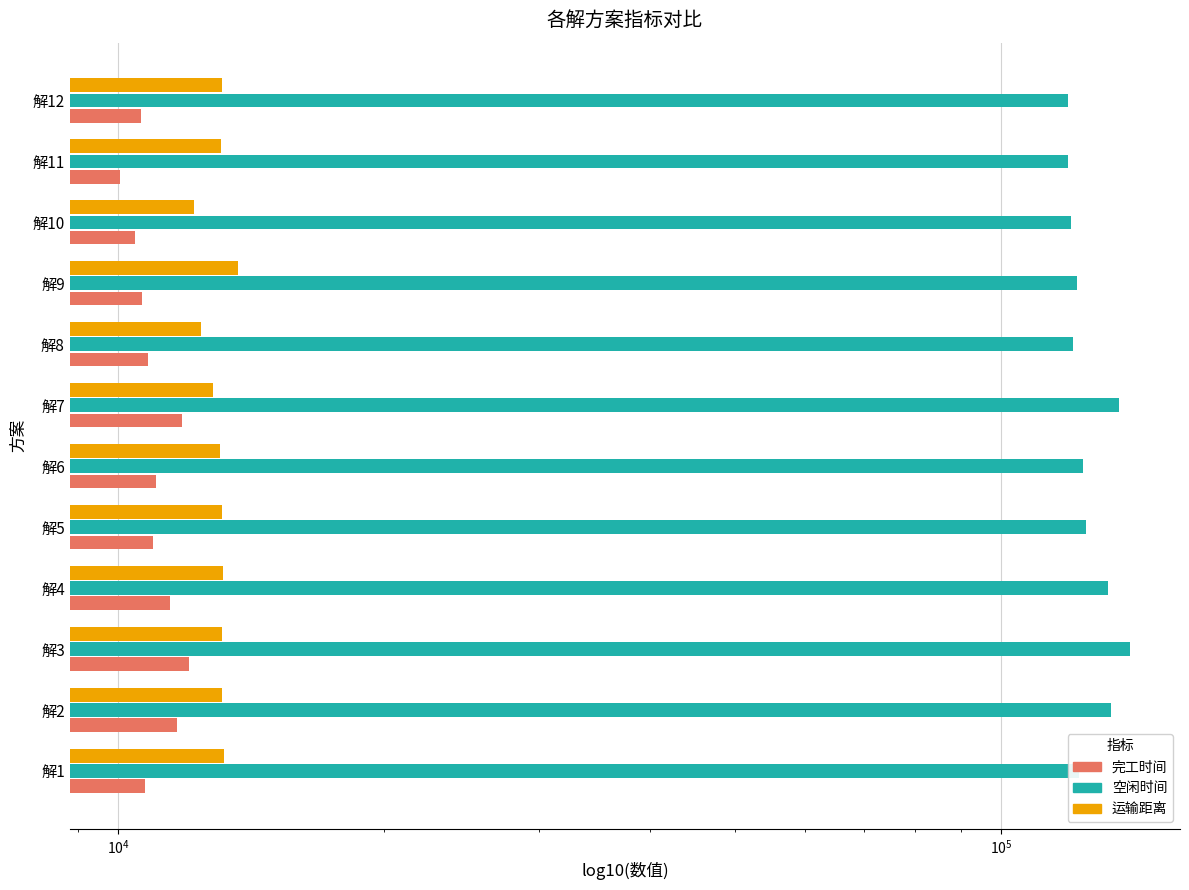

How many values in the 空闲时间 series are below 123745?

6